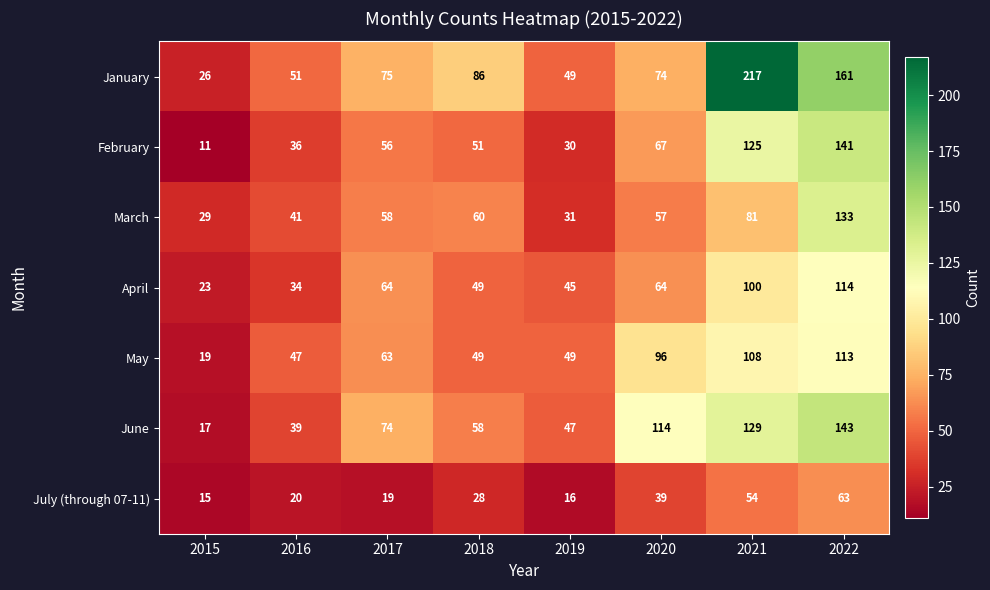

What is the minimum value shown in the chart?

11